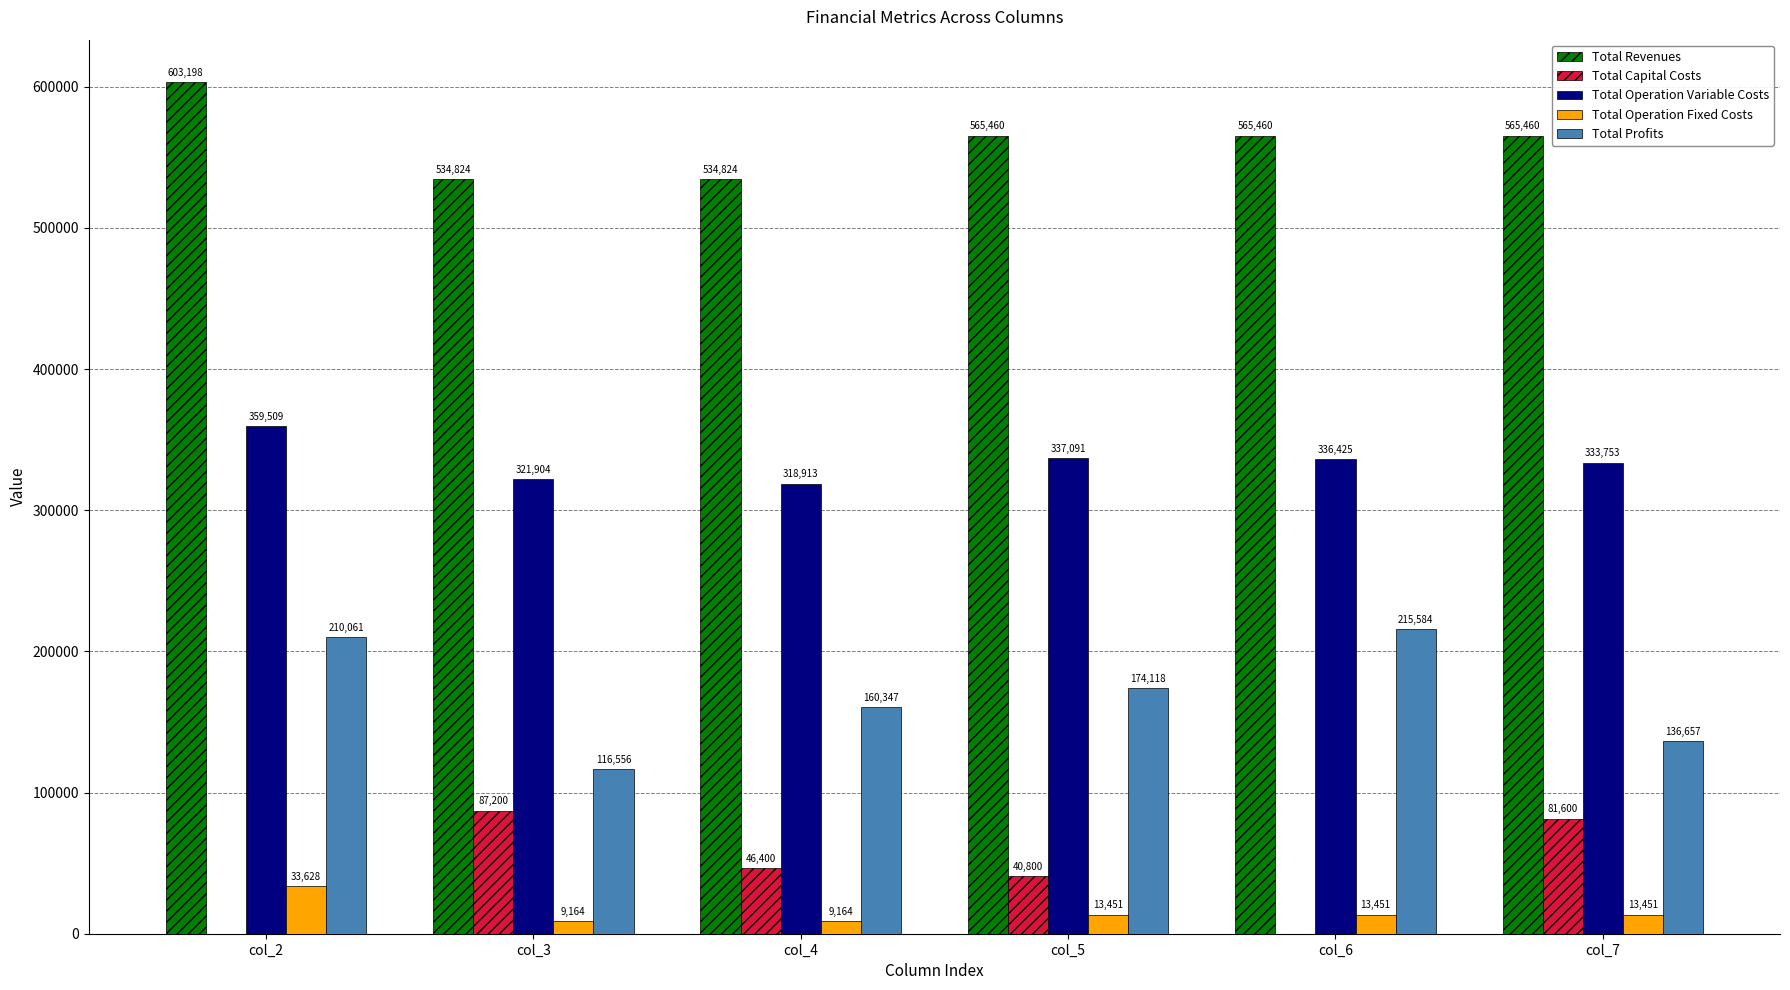

Which series has the largest range (max minus min)?

Total Profits